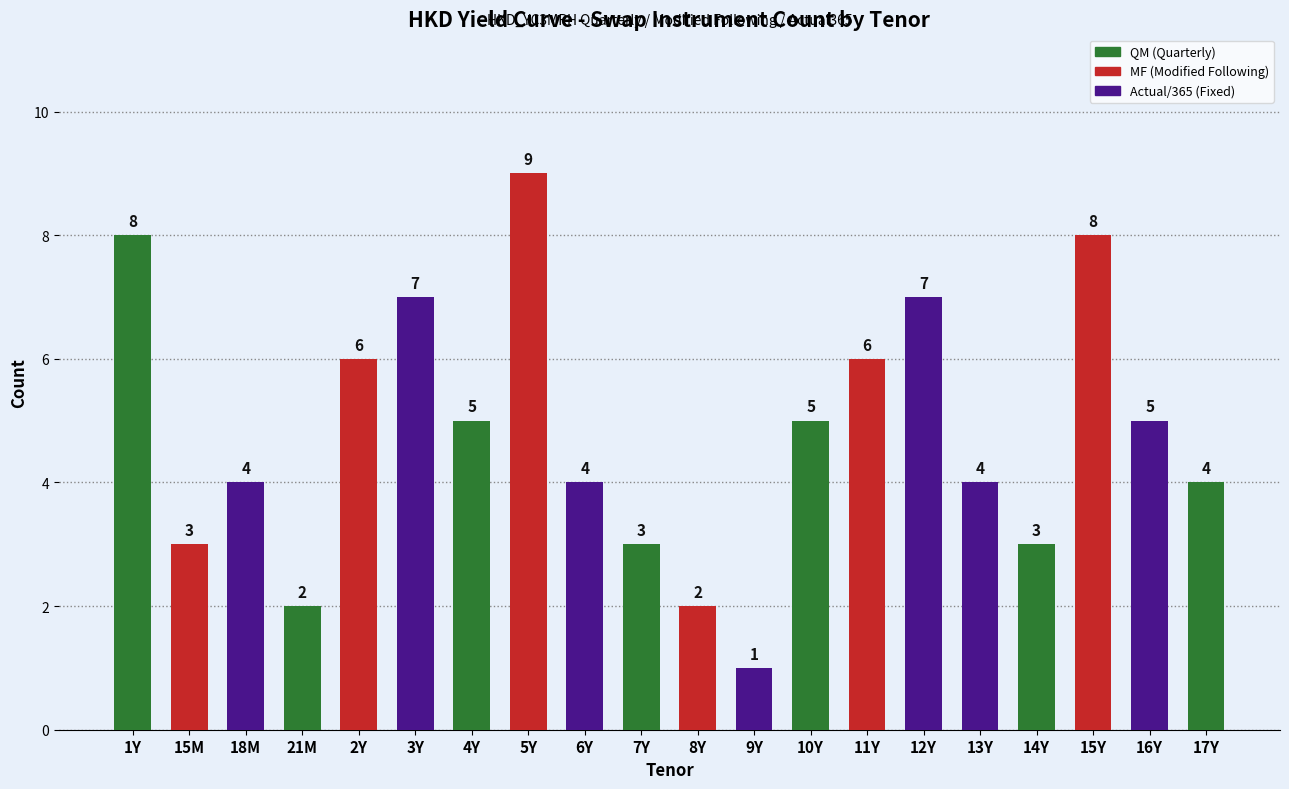

What is the label of the 8th bar from the right?

10Y